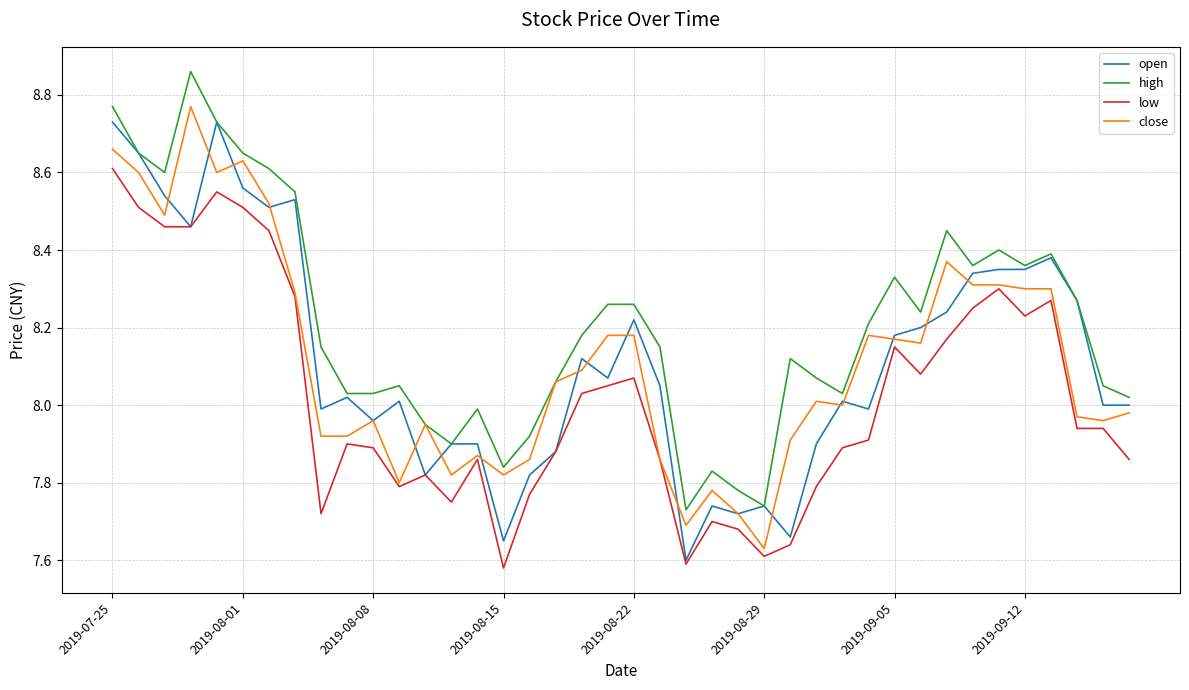

Which series has the largest total across all categories?

high